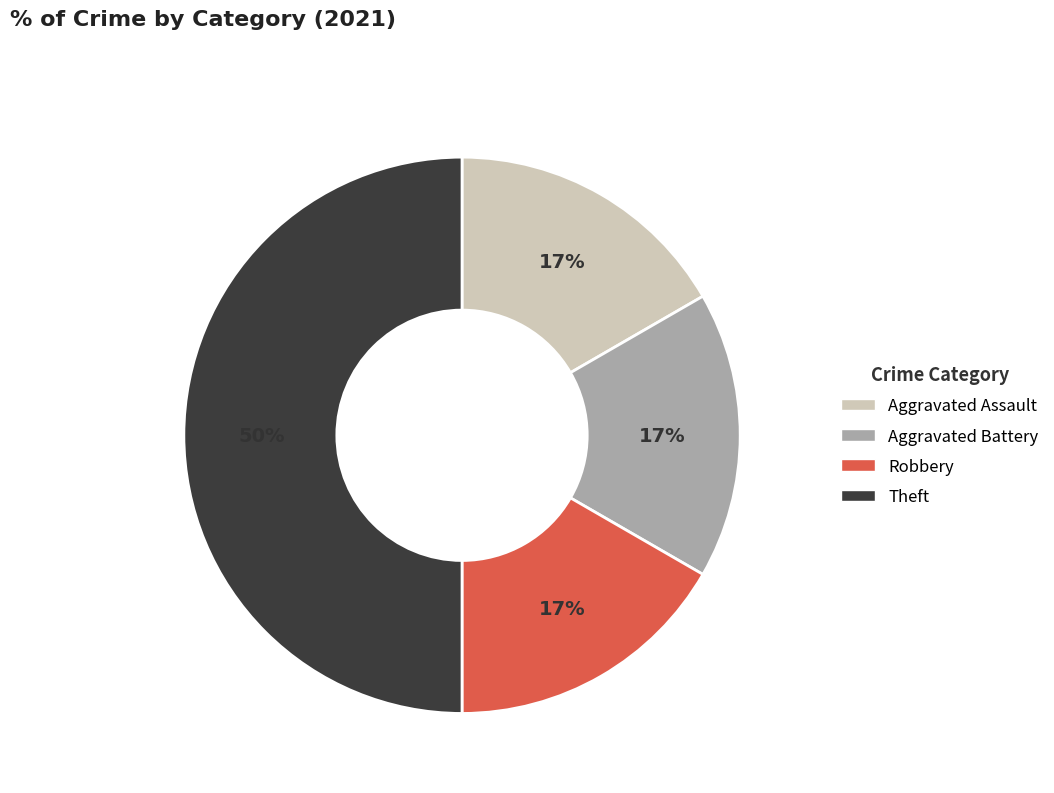

The Robbery slice represents 17% of the pie. True or false?

True